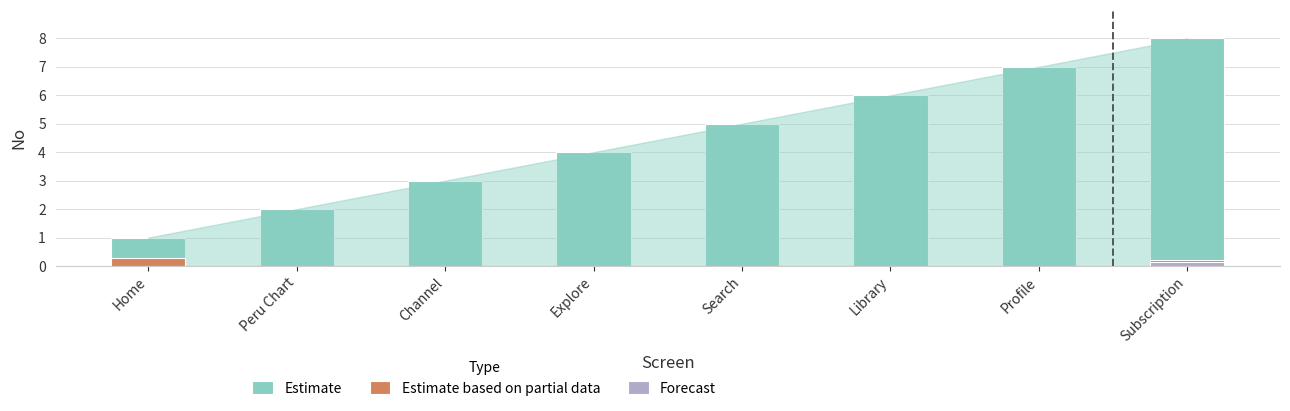

Reading left to right, extract all data points from this chart.

1	2	3	4	5	6	7	8